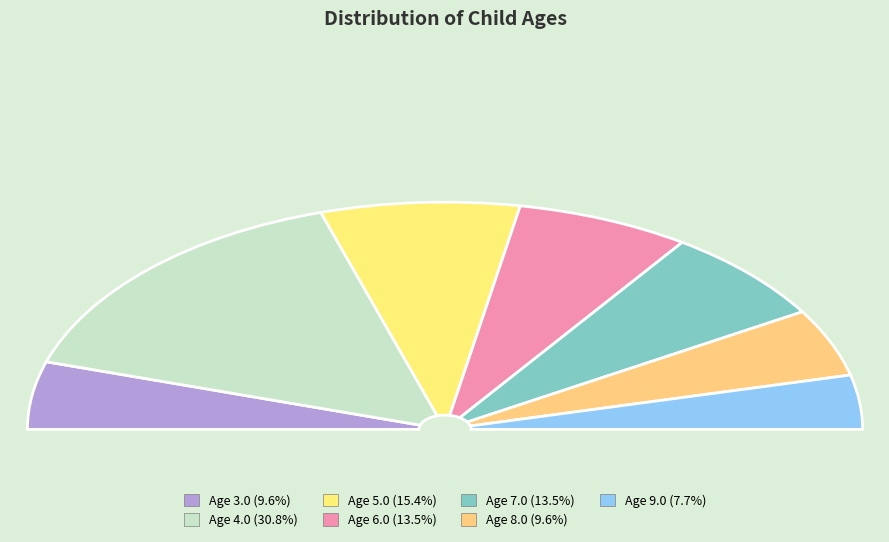

What percentage is the 5.0 slice, to the nearest percent?

15%